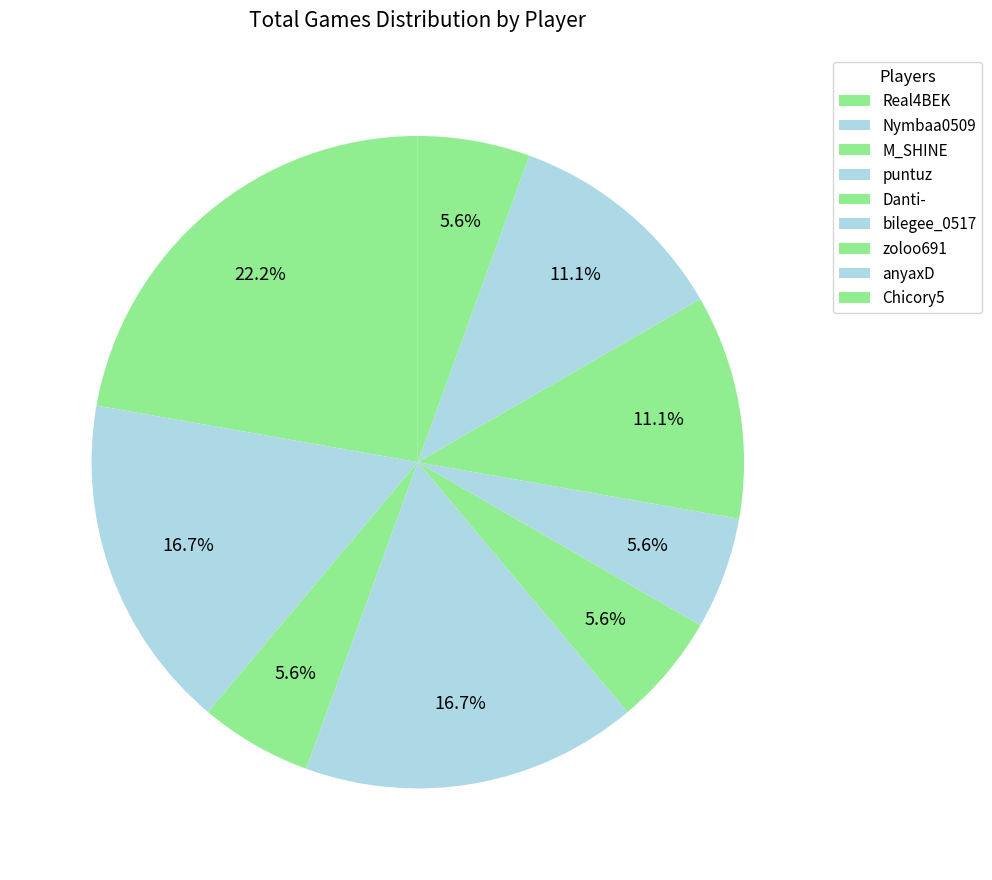

What percentage is the bilegee_0517 slice, to the nearest percent?

6%